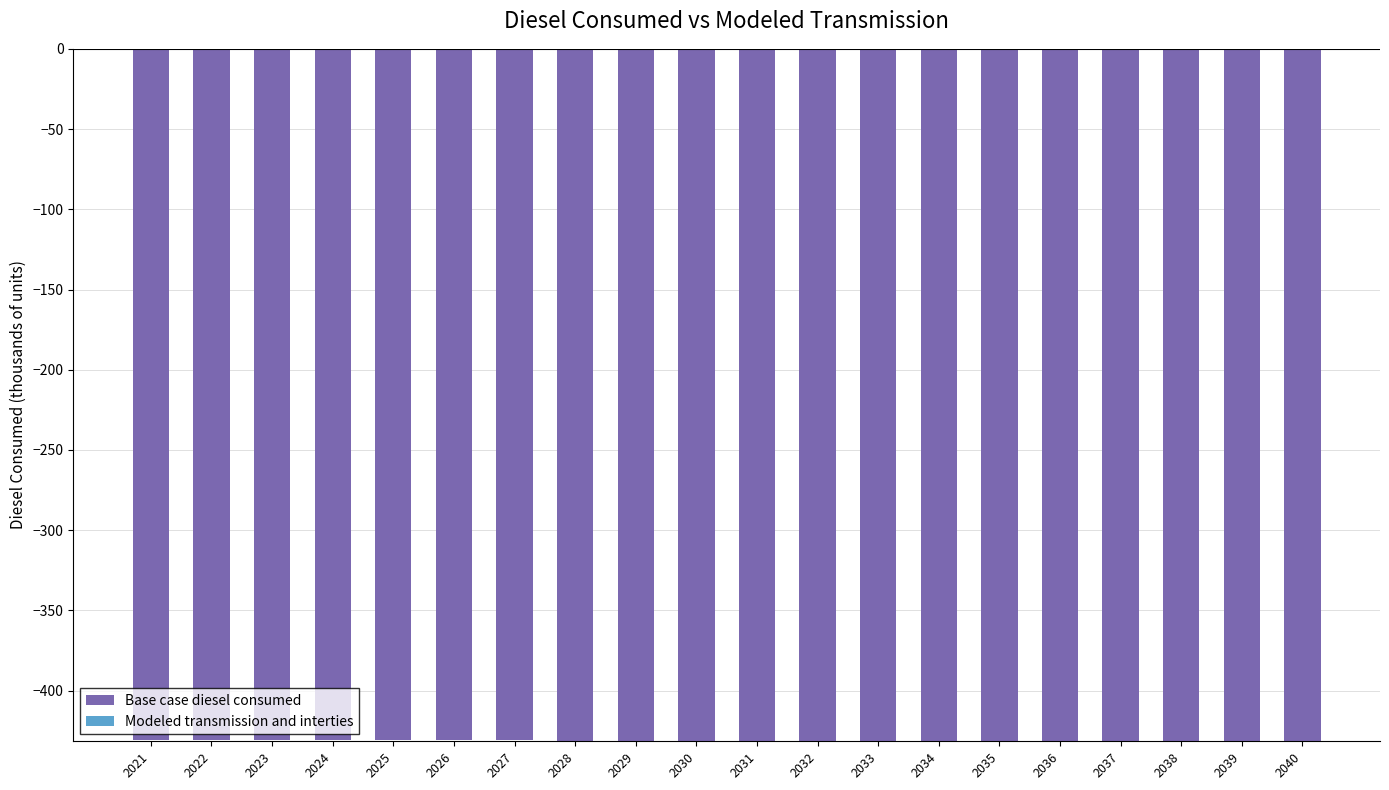

The value at 2028 is -632.0. True or false?

False